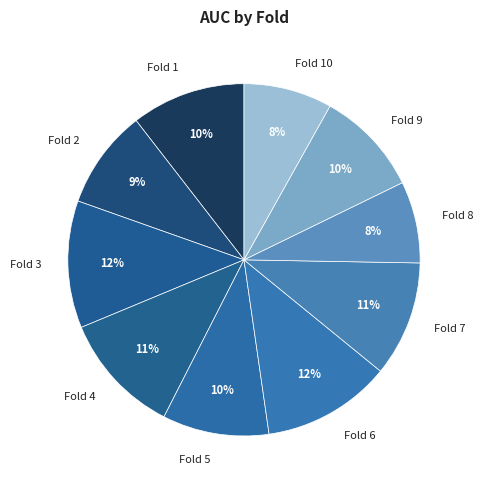

Is there a majority slice in this chart?

No